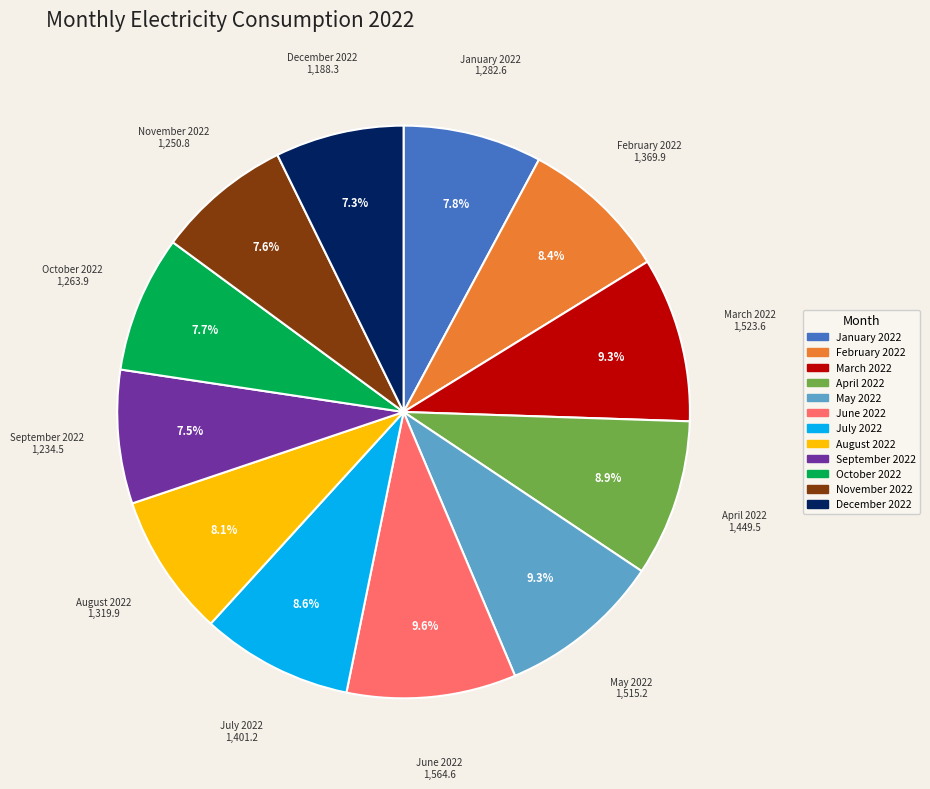

Combined, what portion of the pie is April 2022 and January 2022?

16.7%